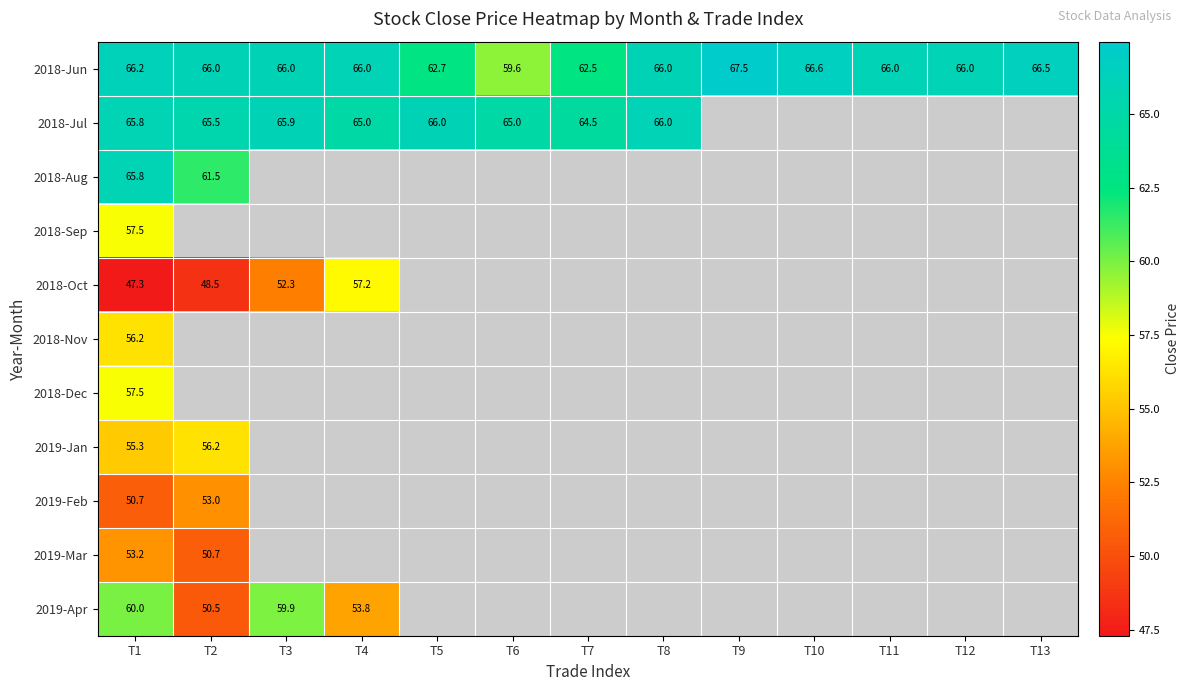

Which has a higher value, T5 or T3?

T3